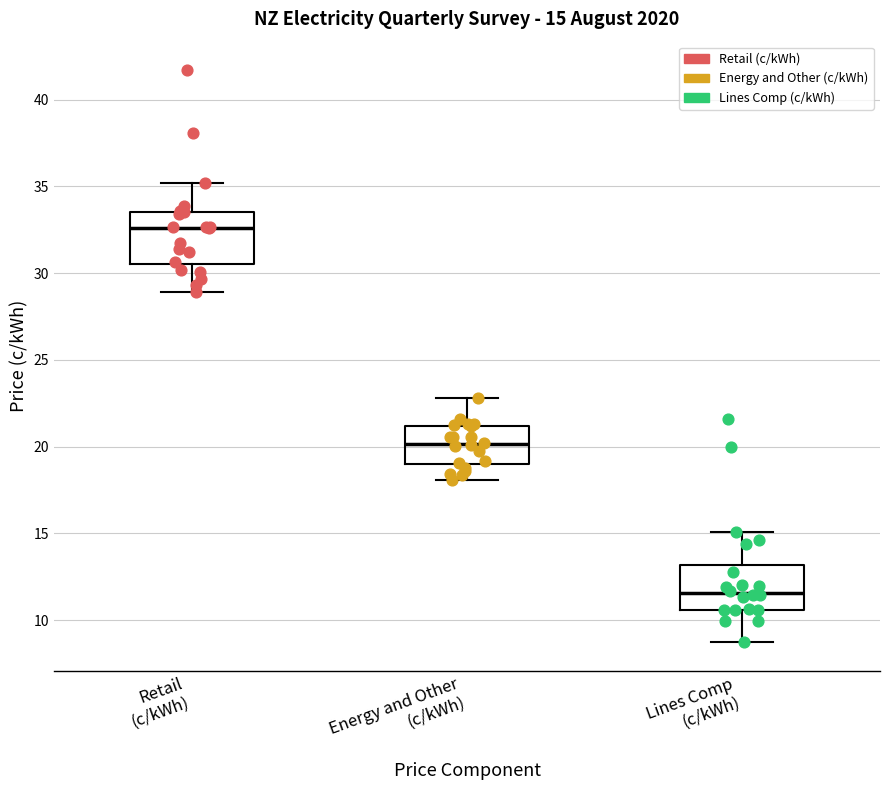

Which box's median line is the highest?

Retail (c/kWh)